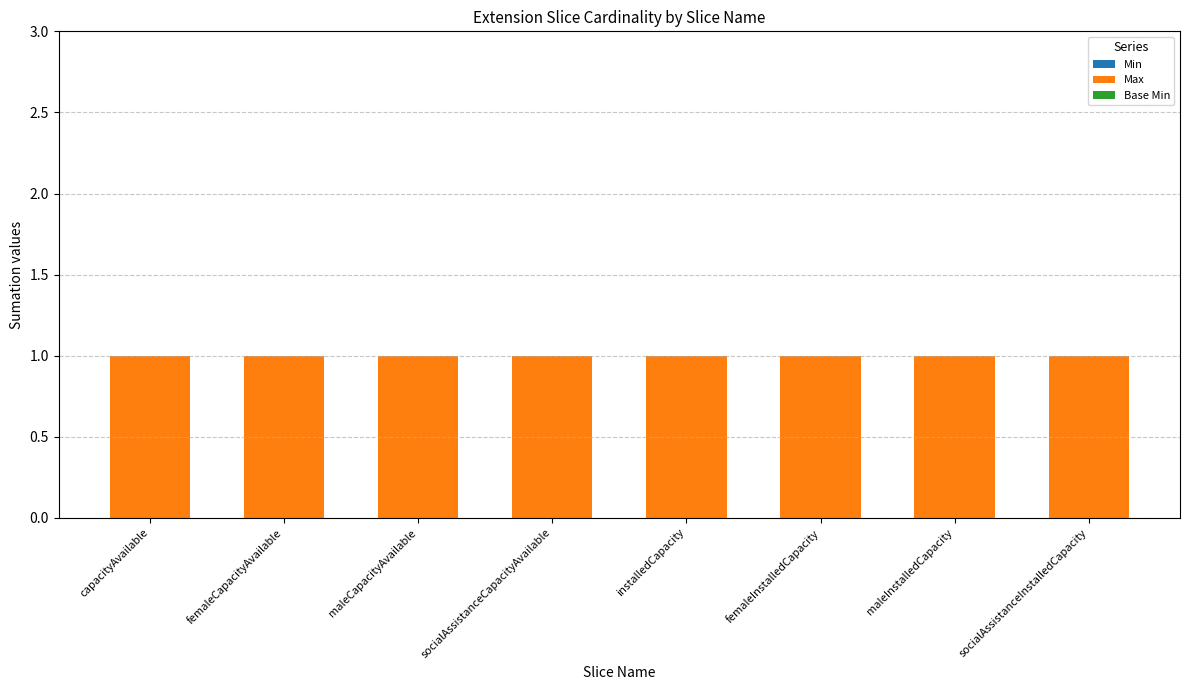

What is the value of the Max bar at the 4th from the left?

1